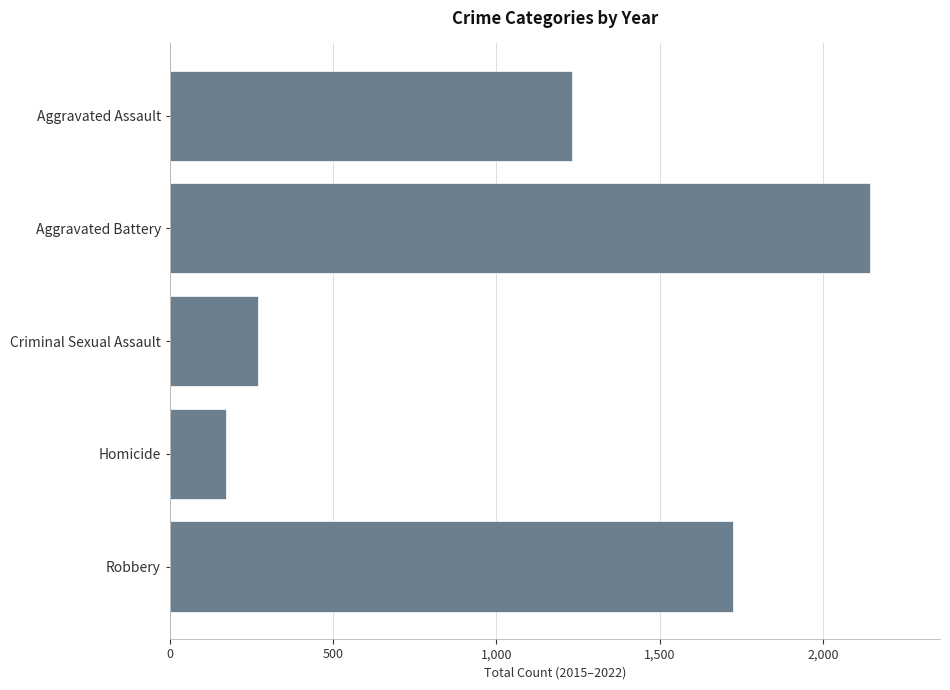

What is the value of the 3rd bar from the top?

269